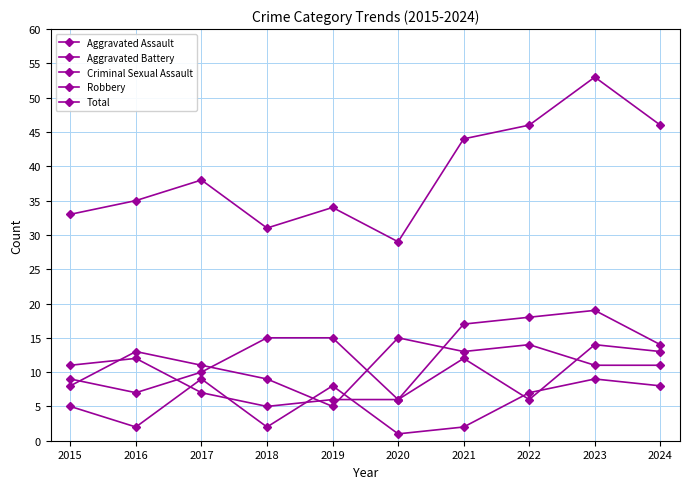

Is the value of Total at 2019 greater than the value of Robbery at 2021?

Yes